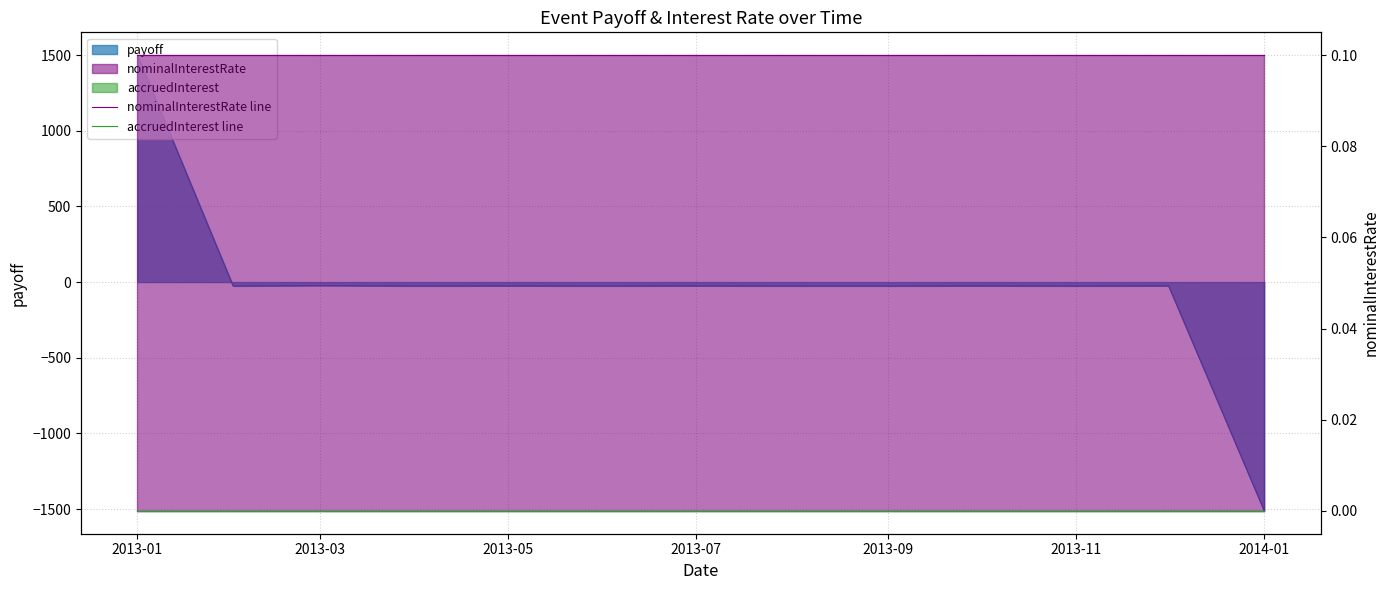

True or false: nominalInterestRate line and accruedInterest line cross at least once.

False